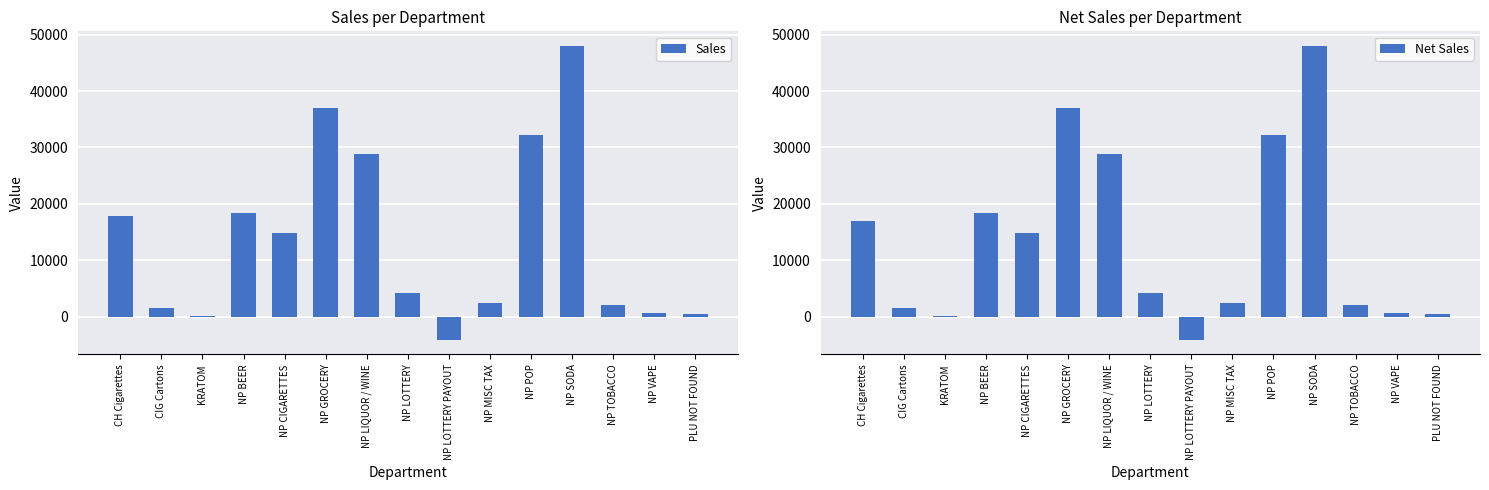

How many categories are shown in the chart?

15